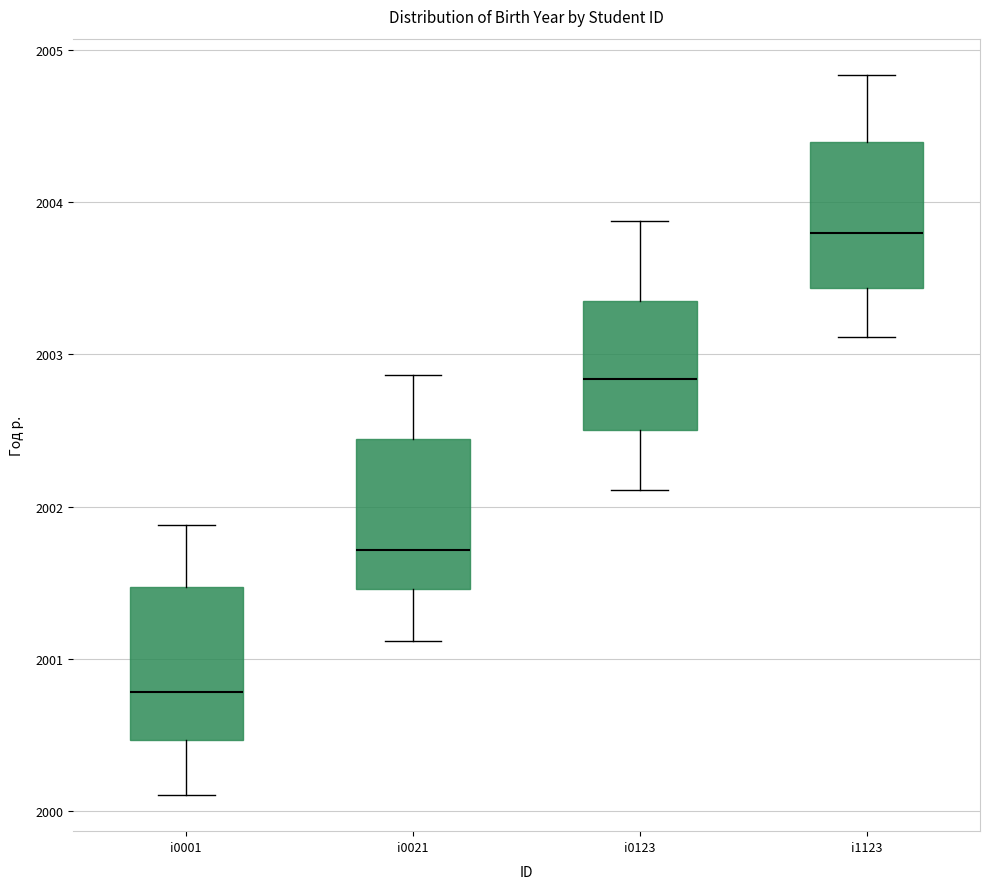

Reading left to right, read every box against the y-axis: the position of its median line, the range the box covers, and the ends of its whiskers. The values are not printed on the chart, so give them approximately, as read against the axis.

i0001: median 2000.8, box 2000.5 to 2001.5, whiskers 2000.1 to 2001.9
i0021: median 2001.7, box 2001.5 to 2002.4, whiskers 2001.1 to 2002.9
i0123: median 2002.8, box 2002.5 to 2003.4, whiskers 2002.1 to 2003.9
i1123: median 2003.8, box 2003.4 to 2004.4, whiskers 2003.1 to 2004.8